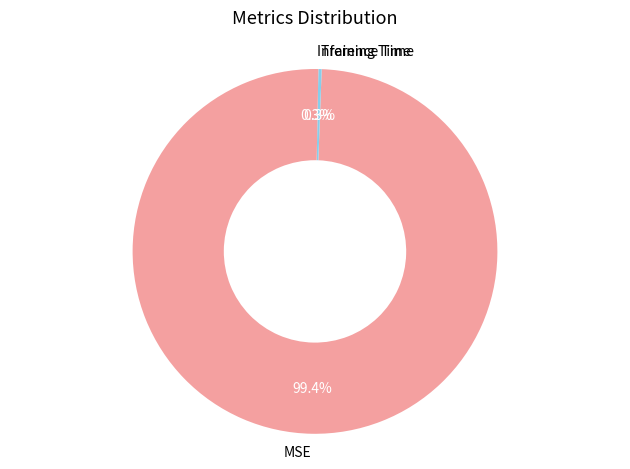

Which slice is the largest?

MSE